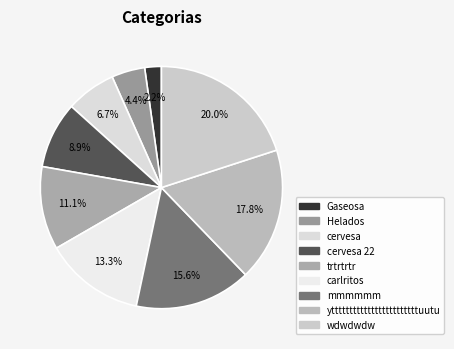

Is there a majority slice in this chart?

No